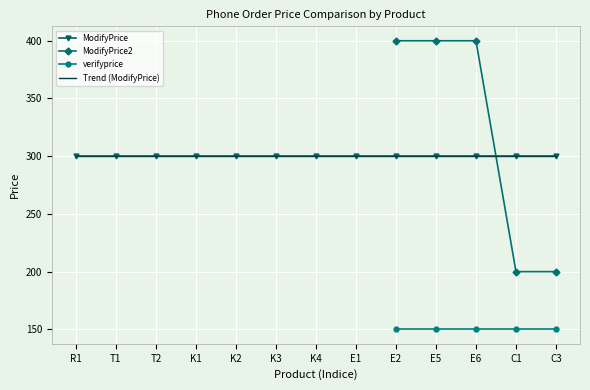

How many categories are shown in the chart?

13